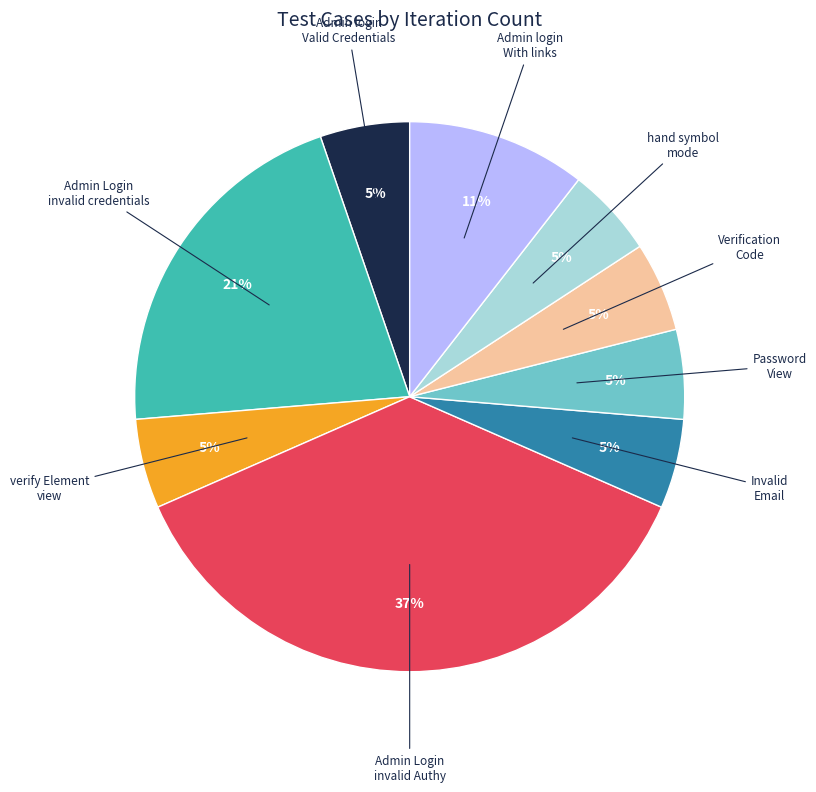

Is there any slice that represents more than half of the pie?

No